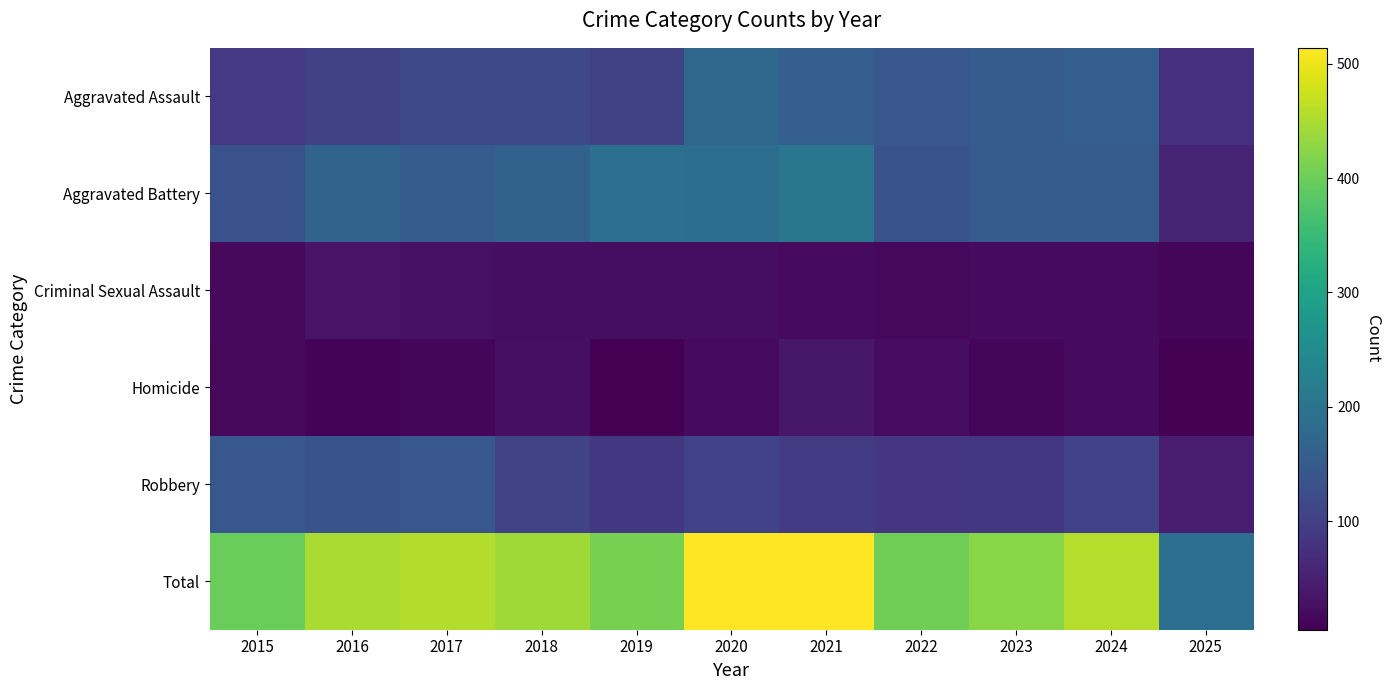

Which series has the largest range (max minus min)?

Total